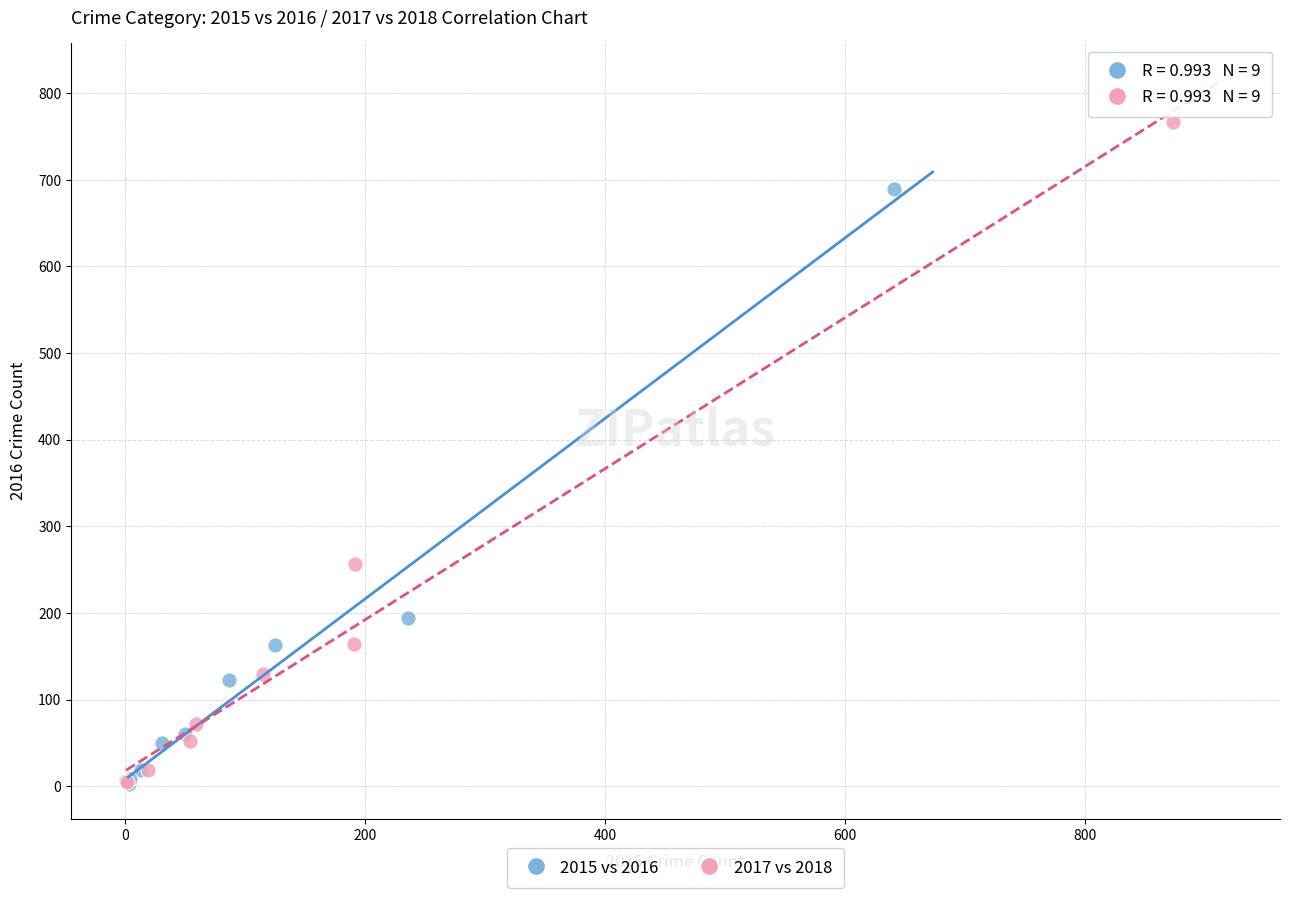

Which series has the largest Y range (max minus min)?

2017 vs 2018